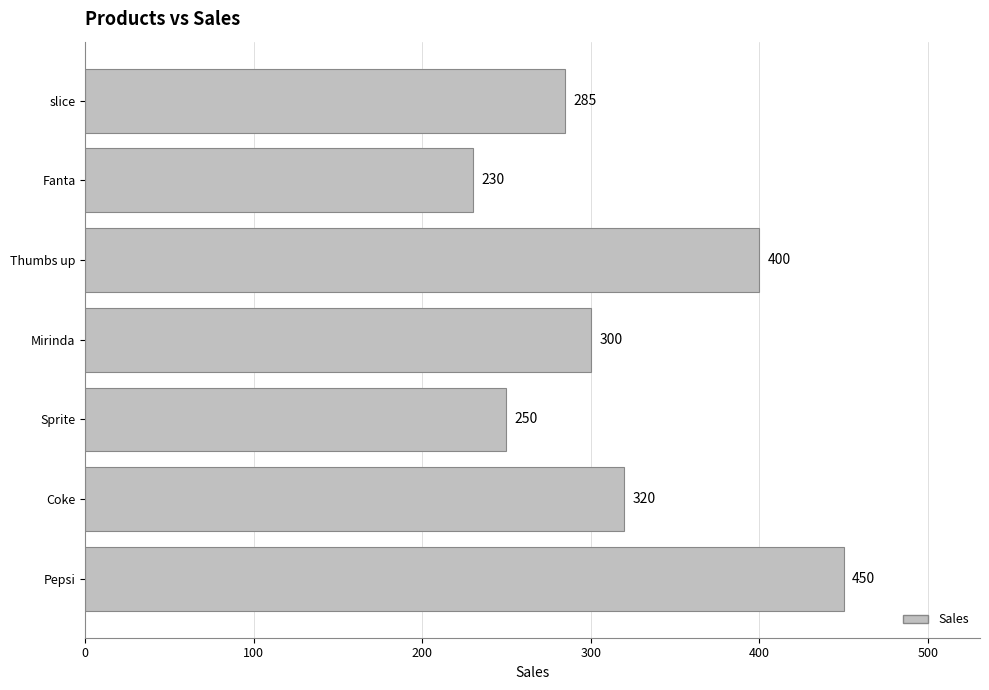

What is the sum of the values at Pepsi and Coke?

770